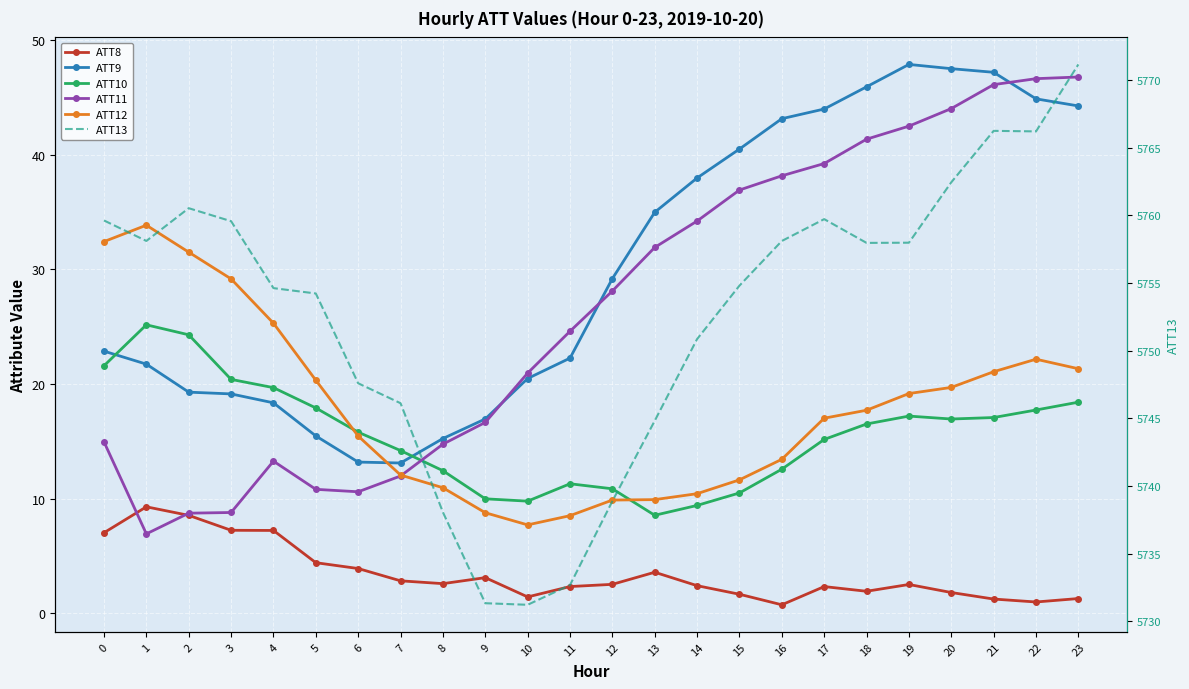

Rank the categories by ATT8 value from lowest to highest.

16, 22, 21, 23, 10, 15, 20, 18, 17, 11, 14, 19, 12, 8, 7, 9, 13, 6, 5, 0, 4, 3, 2, 1